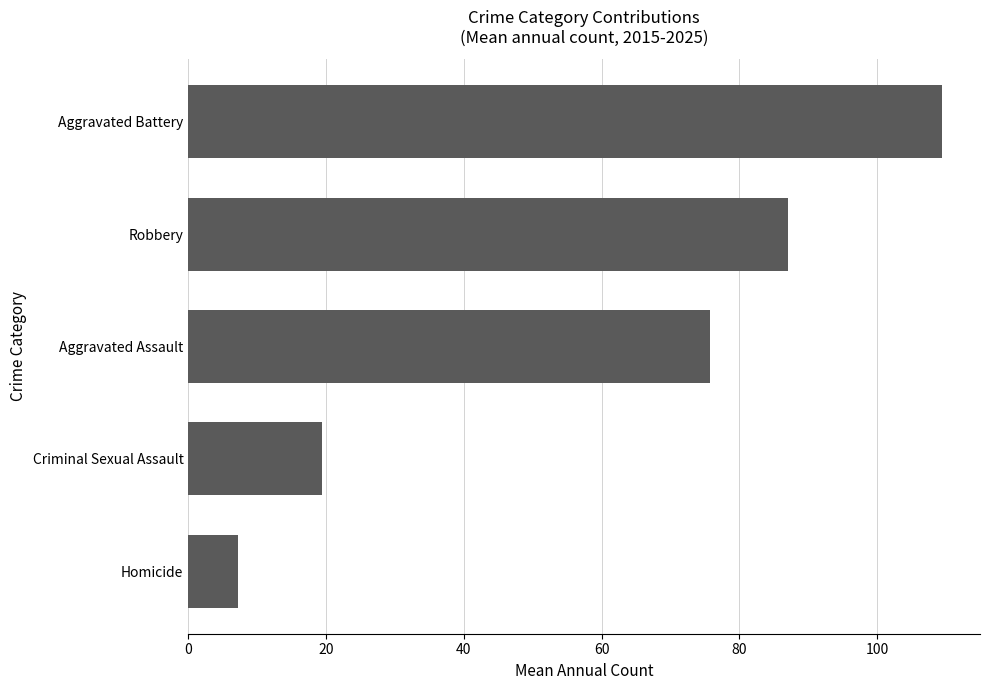

The value at Criminal Sexual Assault is 10.9. True or false?

False